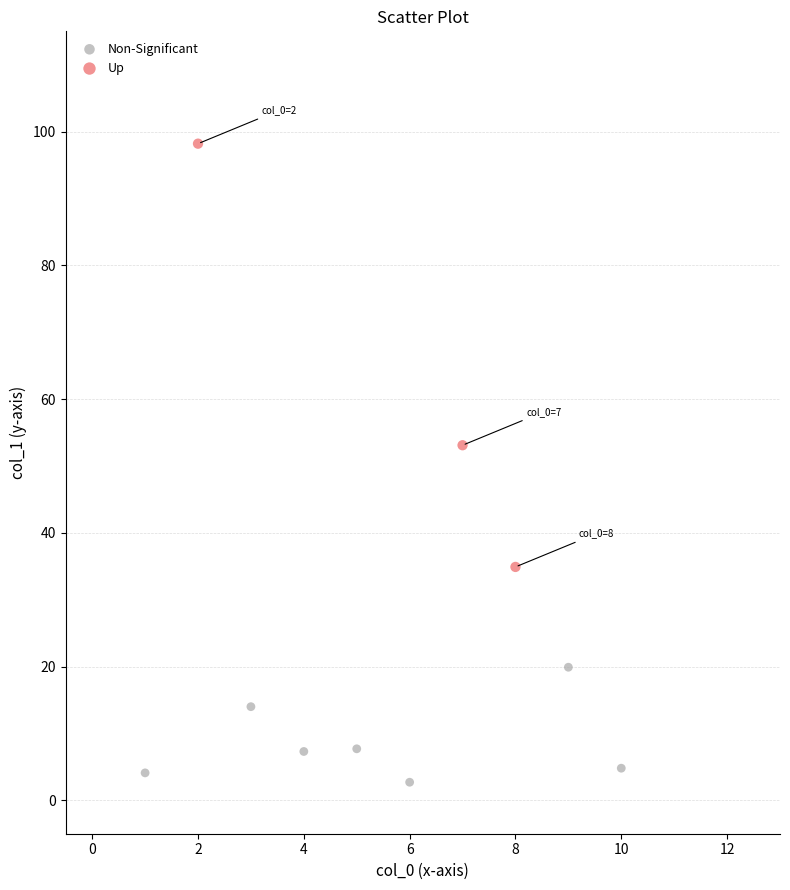

Which series contains the highest Y value?

Up